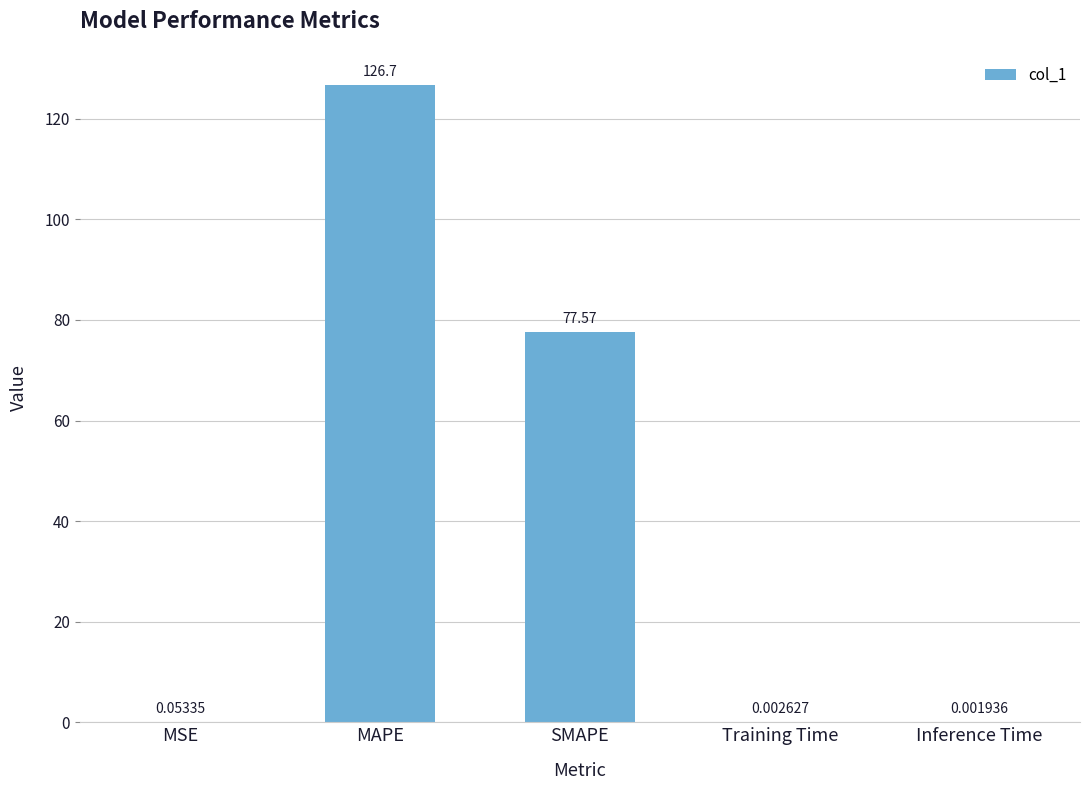

What is the difference between the values at MSE and SMAPE?

77.5